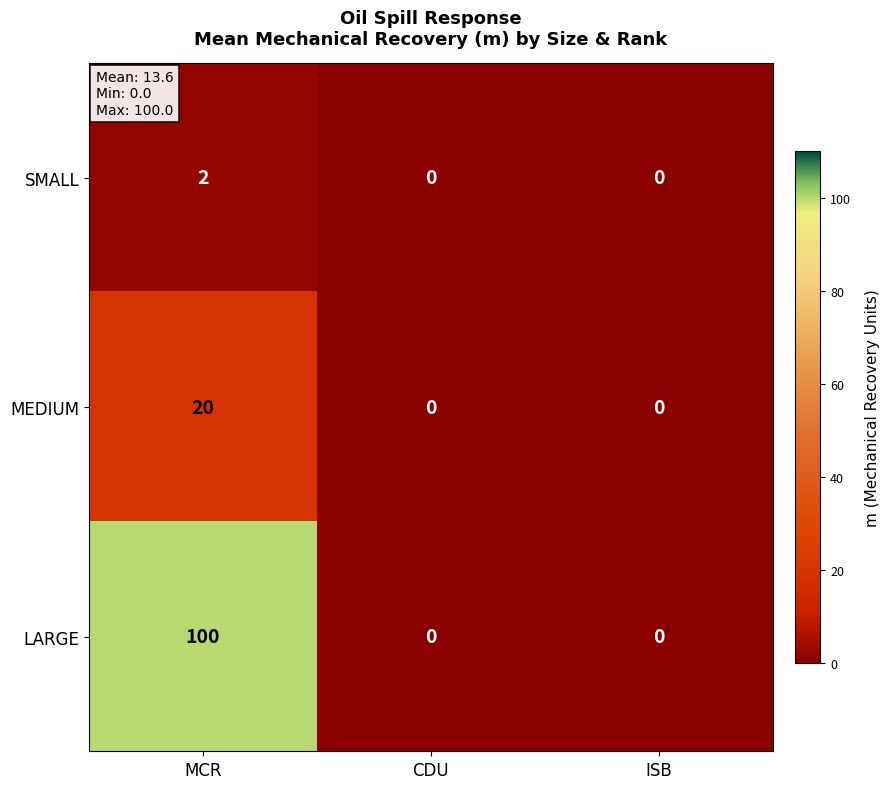

Count the LARGE values in the range 0 to 100.

3